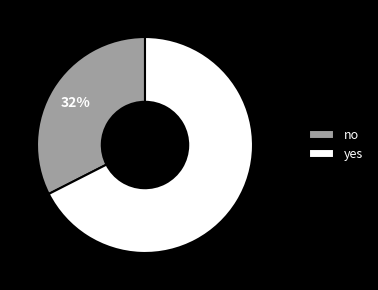

Which category has the smallest portion of the pie?

no